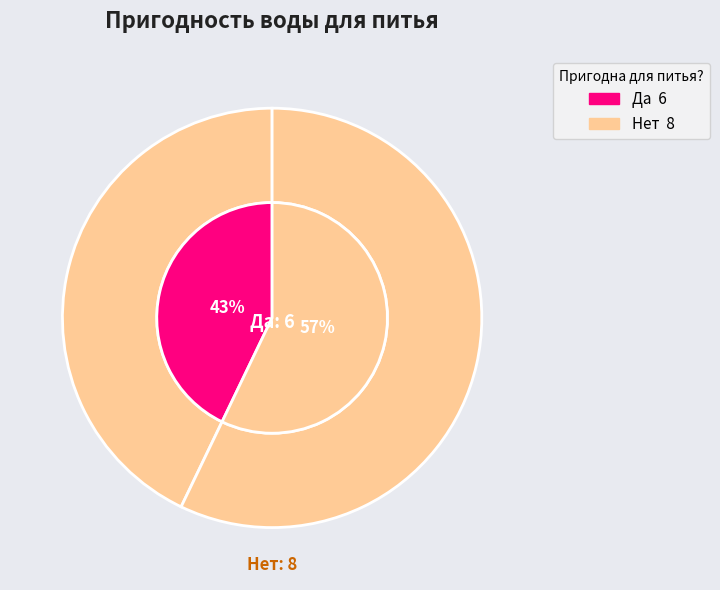

What percentage is the Да slice, to the nearest percent?

43%